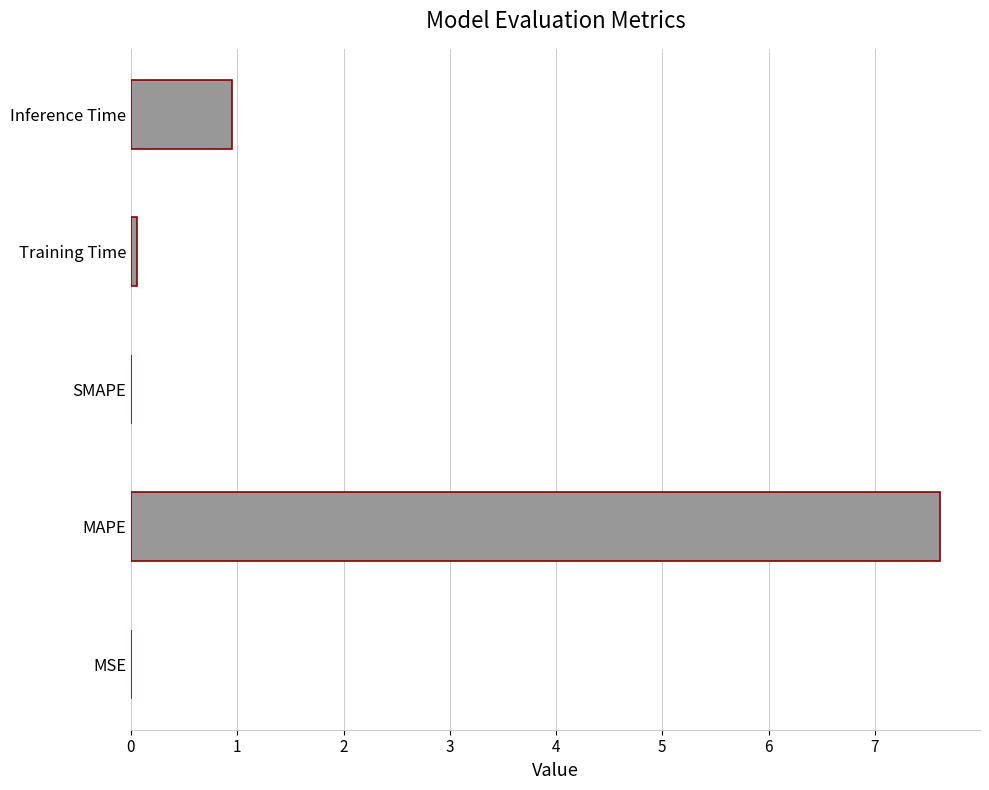

Which label corresponds to the largest value in the chart?

MAPE